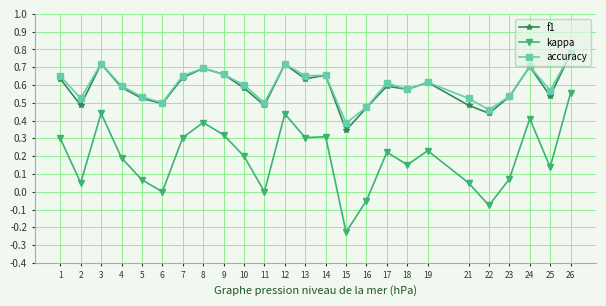

True or false: f1 and kappa intersect in this chart.

False